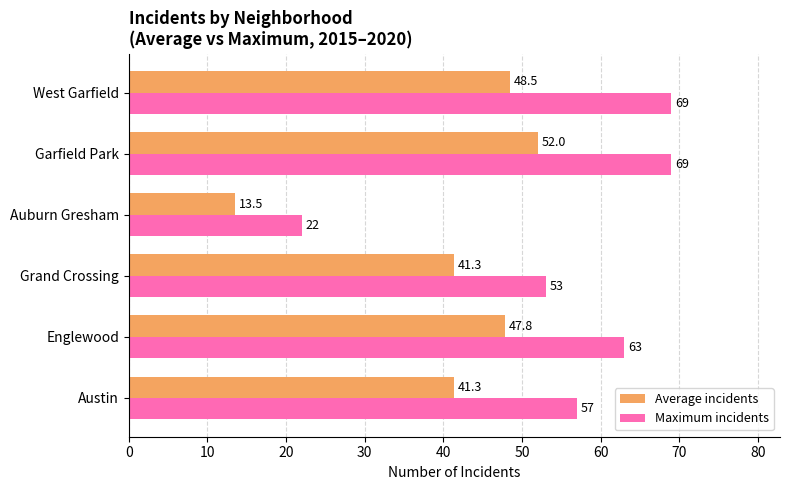

Rank the series at Garfield Park from lowest to highest value.

Average incidents, Maximum incidents